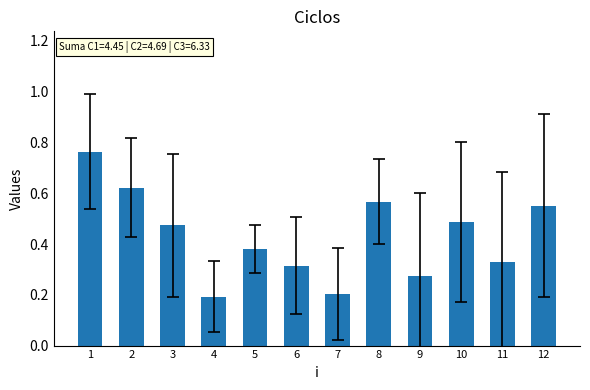

Which label corresponds to the largest value in the chart?

1